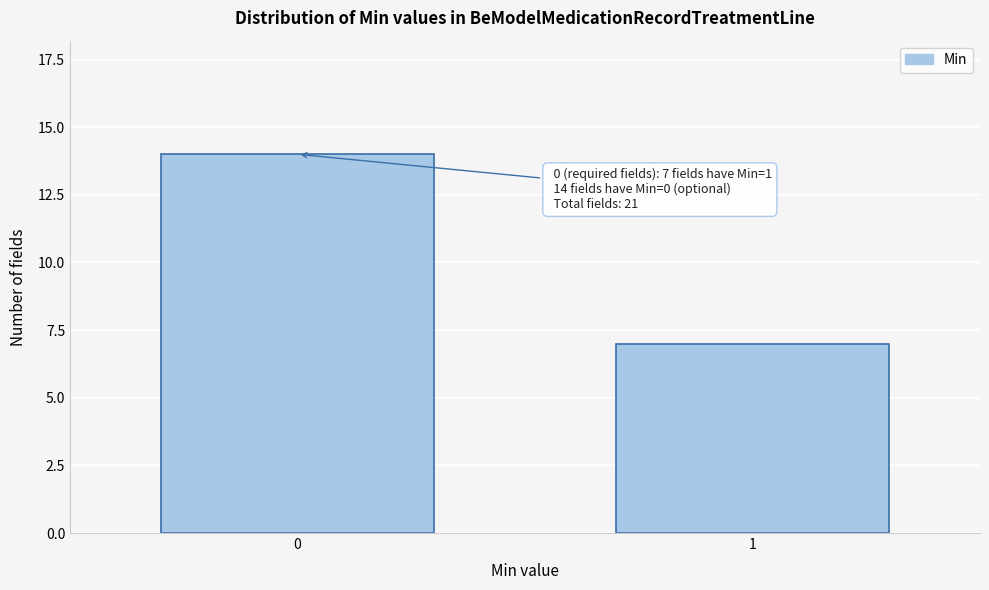

Reading right to left, list all the values displayed in this chart.

1=7	0=14